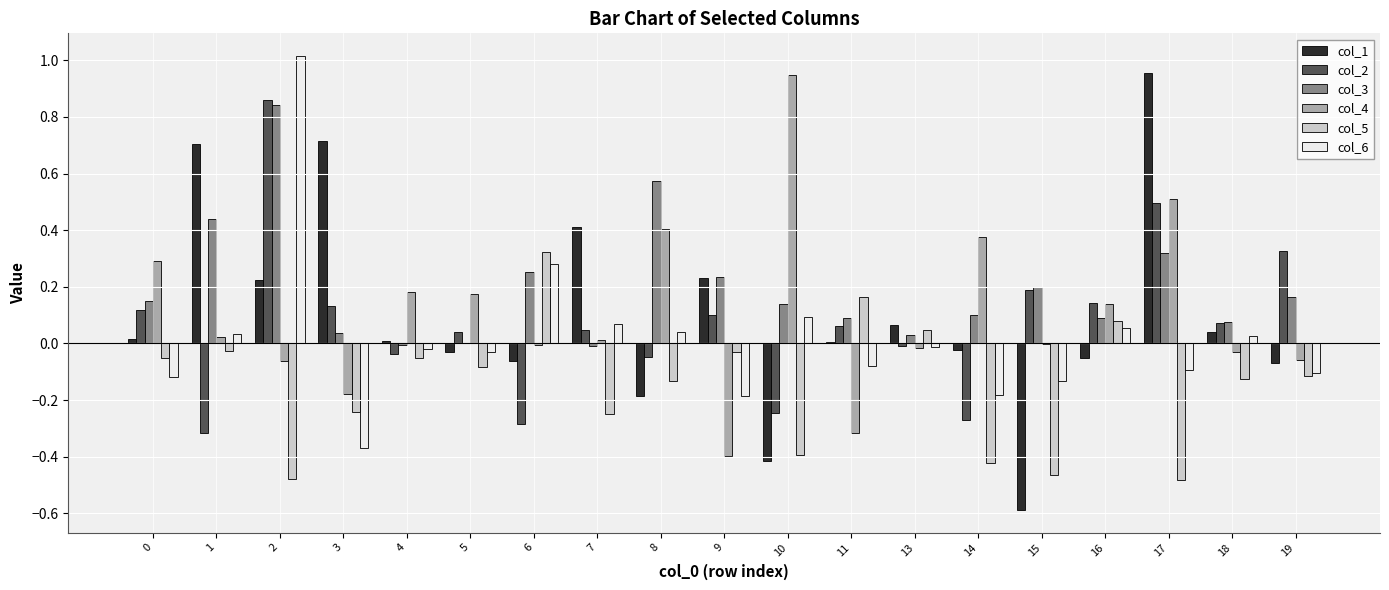

What are all the series names shown in the legend?

col_1, col_2, col_3, col_4, col_5, col_6